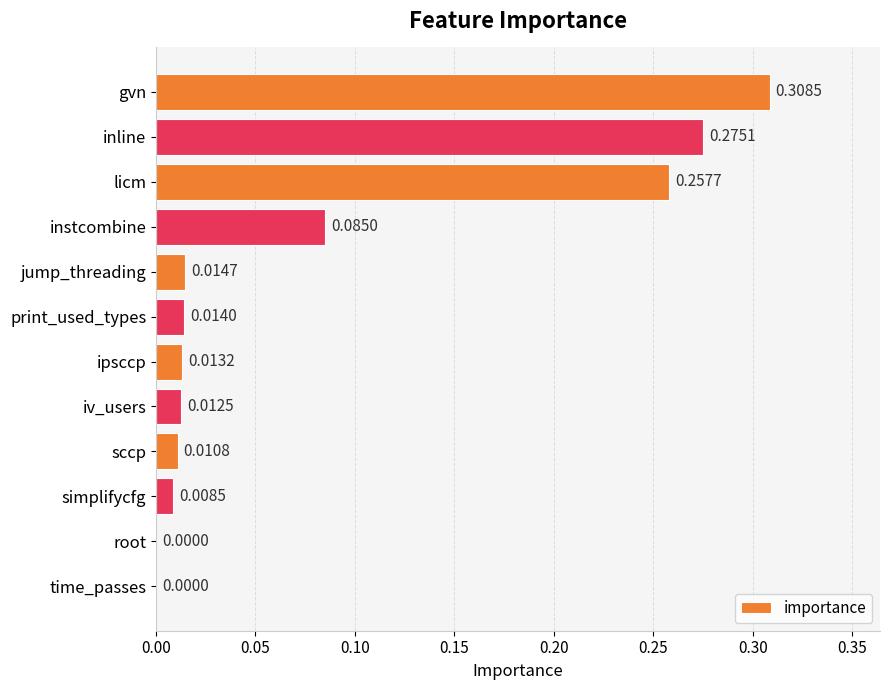

Does the chart contain stacked bars?

No